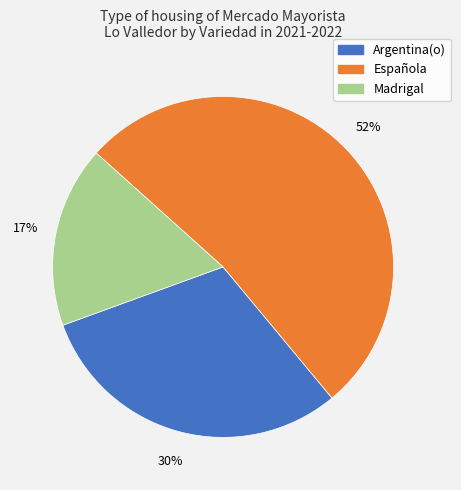

To the nearest percent, what portion does Argentina(o) represent?

30%